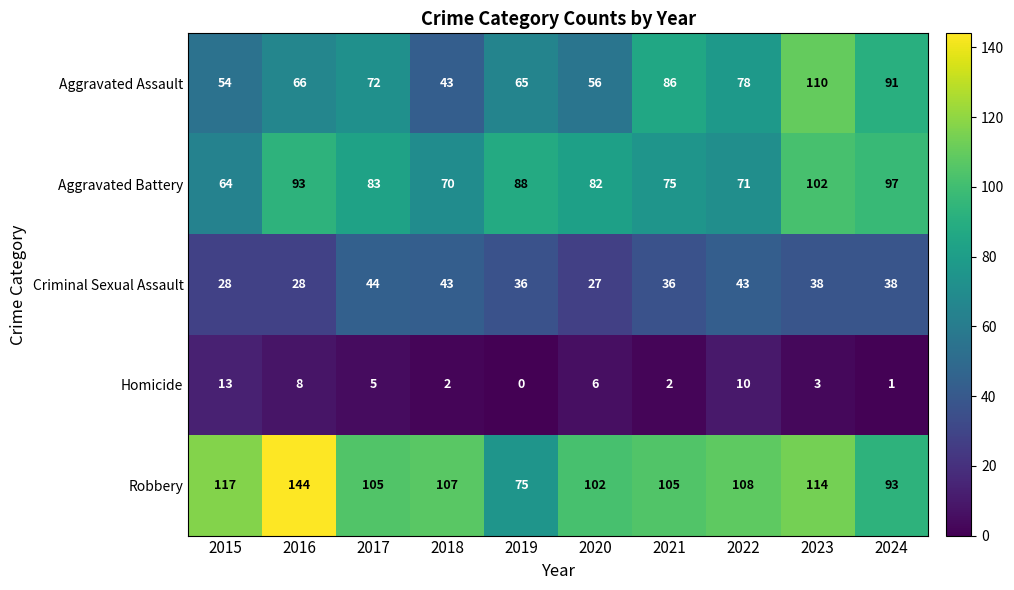

Is it true that Aggravated Assault equals 44 at 2021?

False